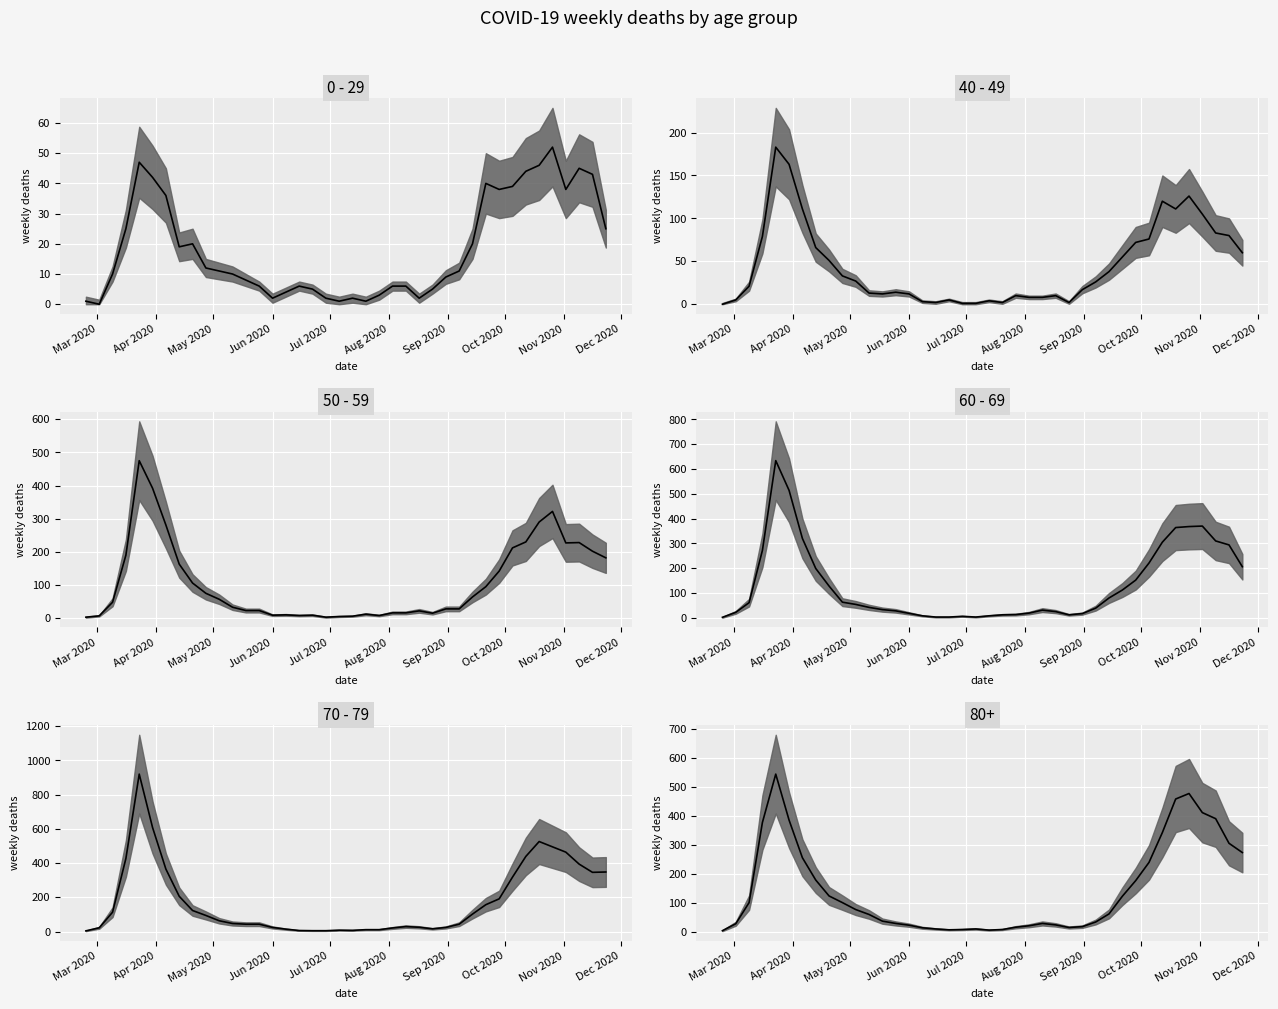

Where does the 60 - 69 series first go above 54?

2020-03-09